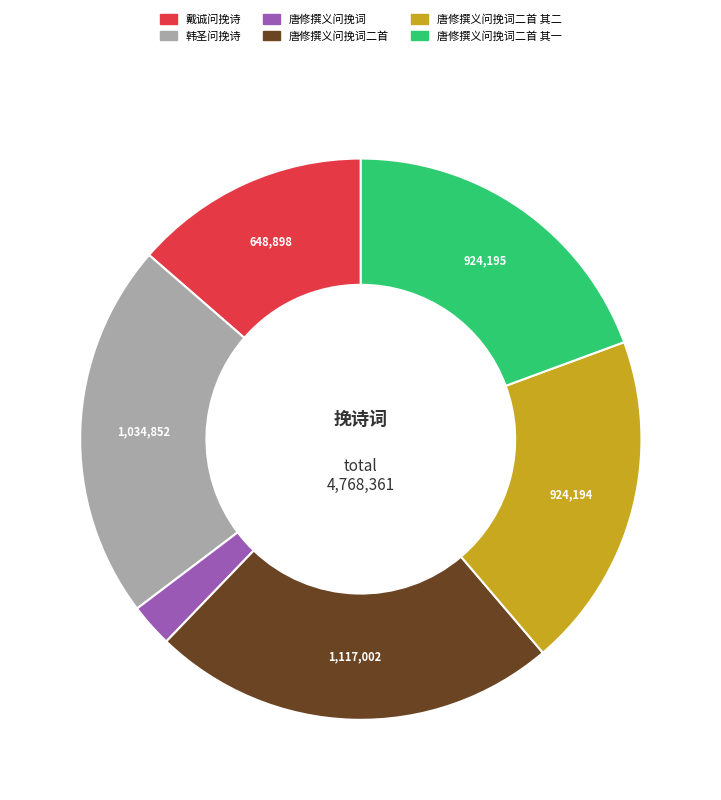

Is there any slice that represents more than half of the pie?

No